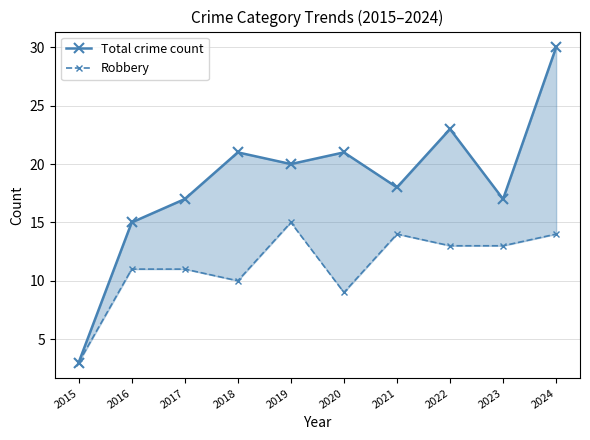

Which series has the widest spread of values?

Total crime count